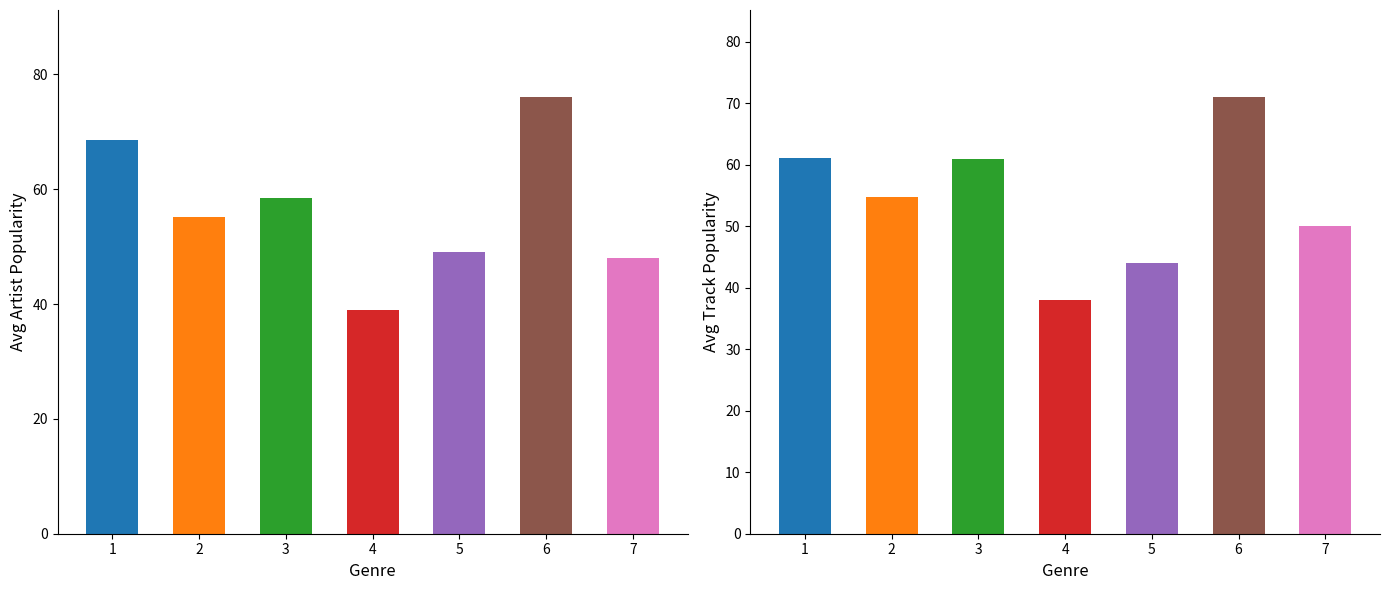

How many bars are there in each group?

2